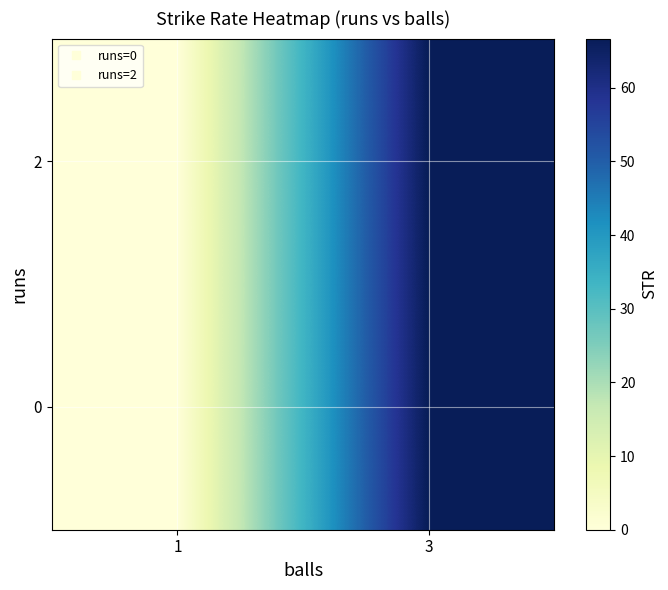

Reading left to right, list all the values displayed in this chart.

0: 1=0.0	3=66.7
2: 1=0.0	3=66.7